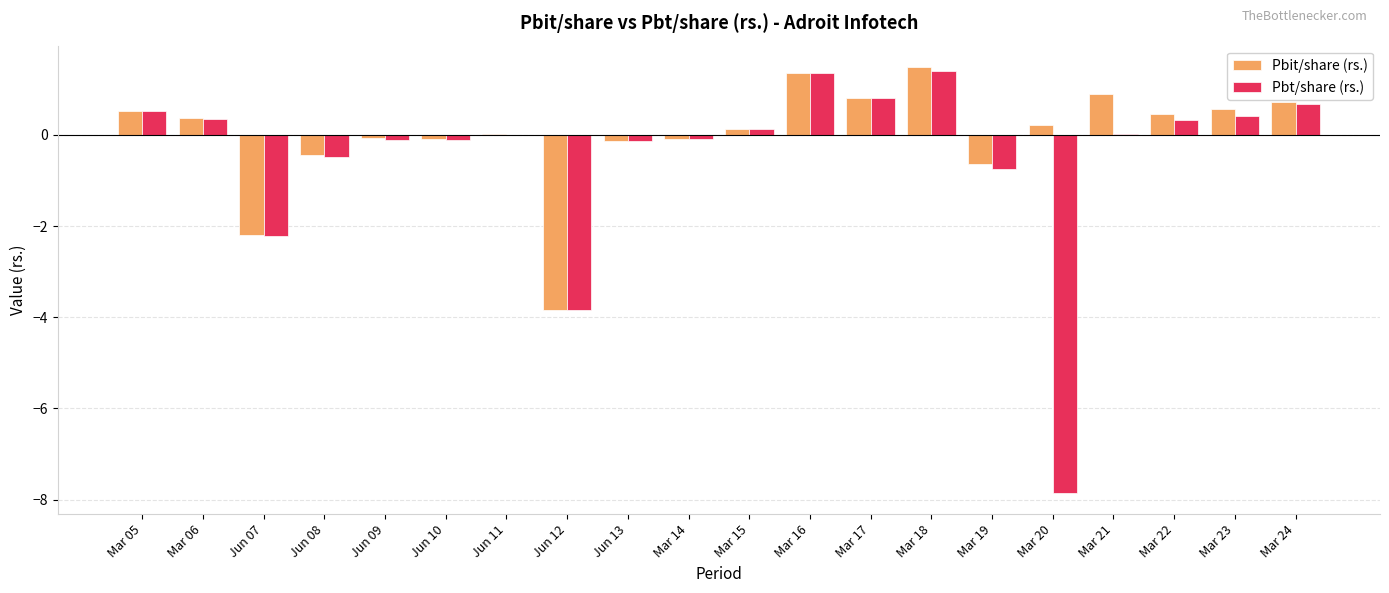

What are all the series names shown in the legend?

Pbit/share (rs.), Pbt/share (rs.)